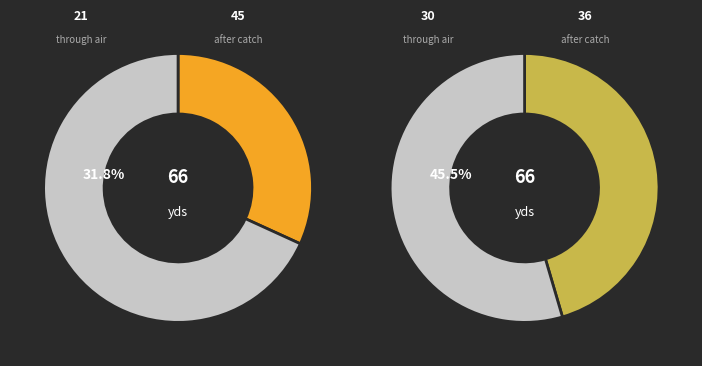

Does issac account for over 50% of the chart?

No